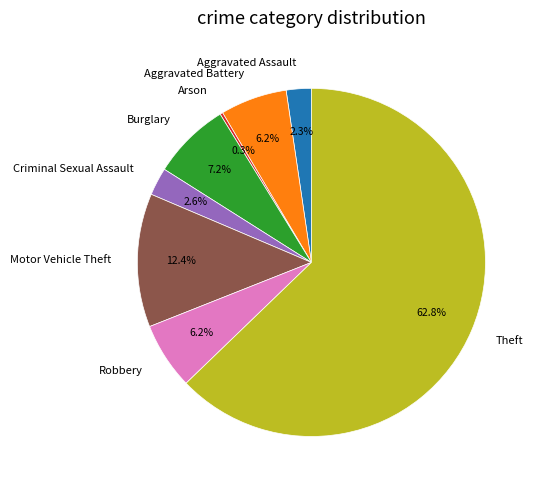

How much of the chart is everything except Burglary?

92.8%